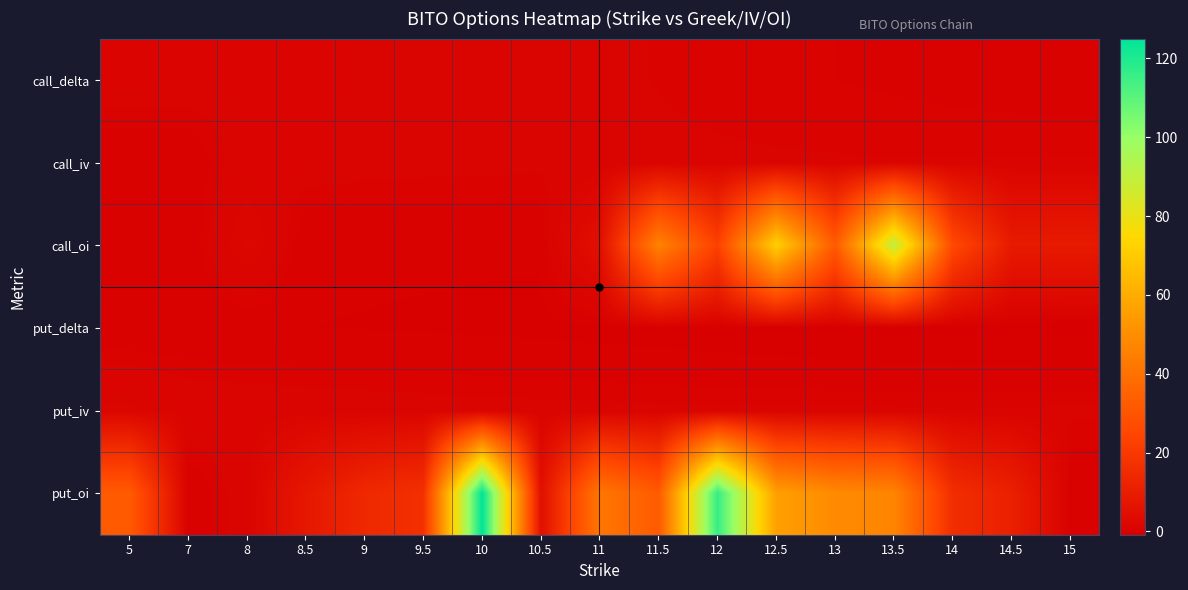

Which series changed the most between 7 and 11?

put_oi